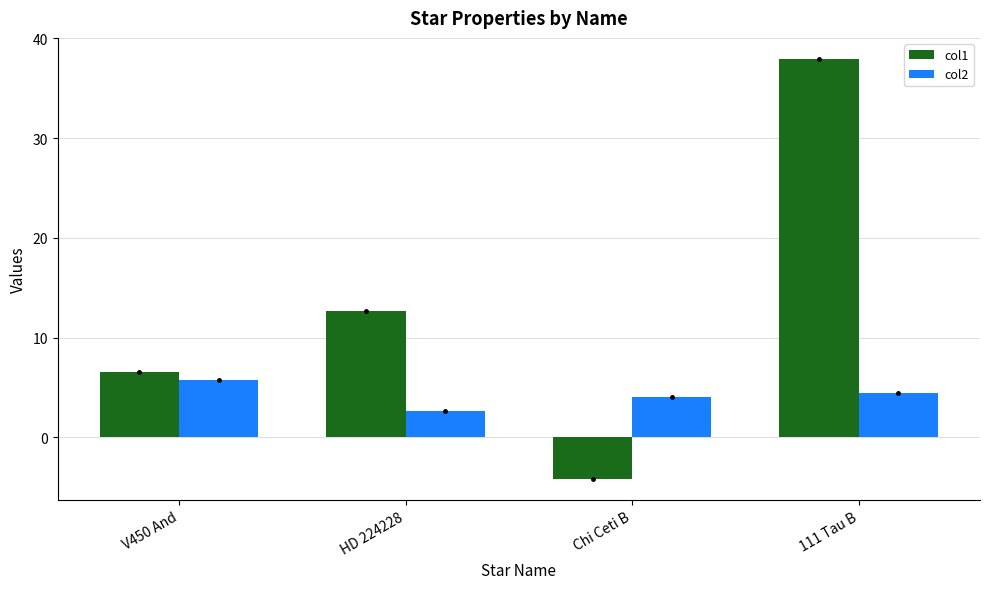

Reading right to left, list all the values displayed in this chart.

col1: 111 Tau B=37.9	Chi Ceti B=-4.2	HD 224228=12.7	V450 And=6.6
col2: 111 Tau B=4.4	Chi Ceti B=4.0	HD 224228=2.6	V450 And=5.8